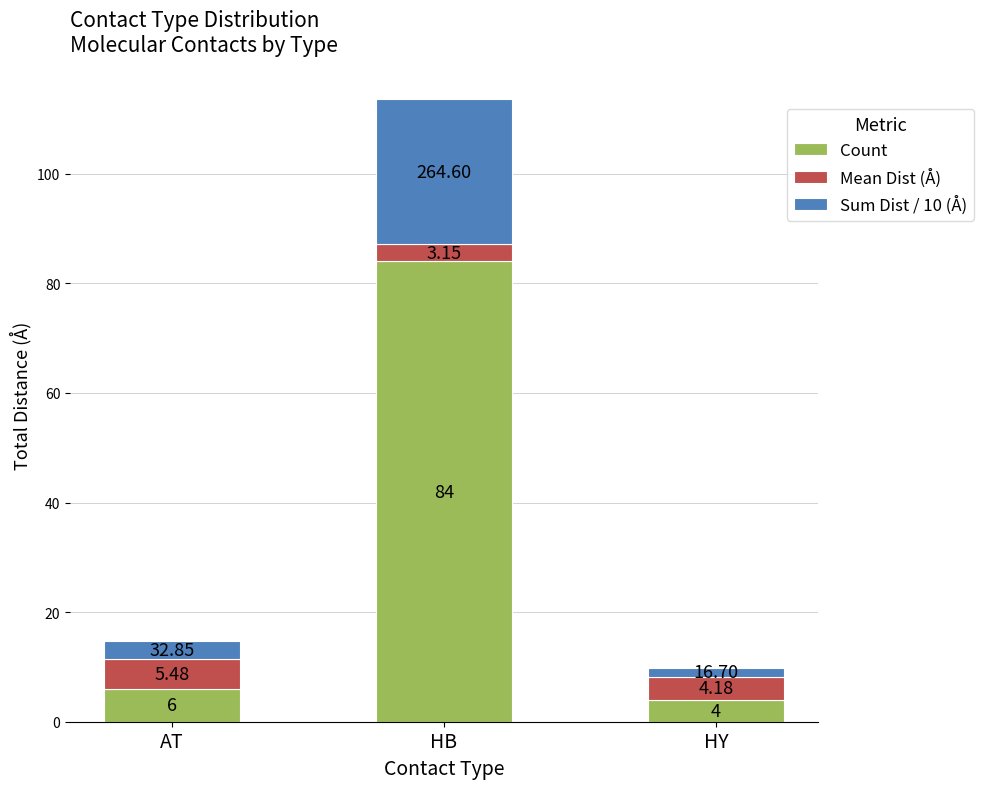

Which category has the lowest value in the Count series?

HY